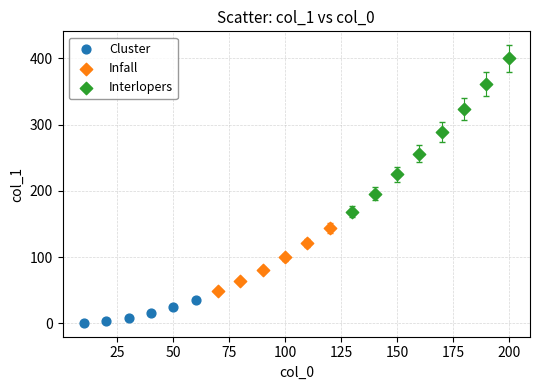

Which series has the largest Y range (max minus min)?

Interlopers